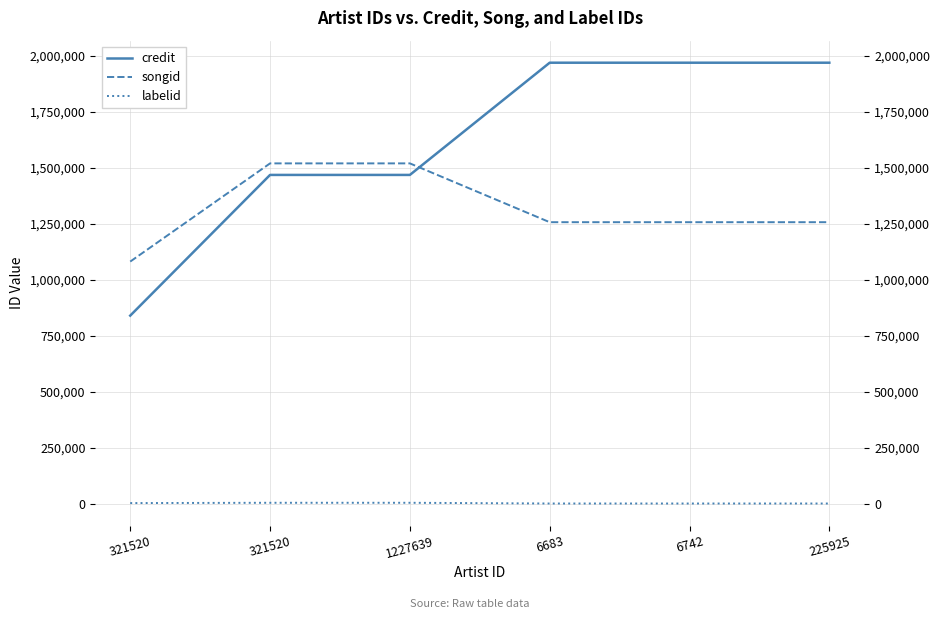

Which category has the highest value in the songid series?

321520